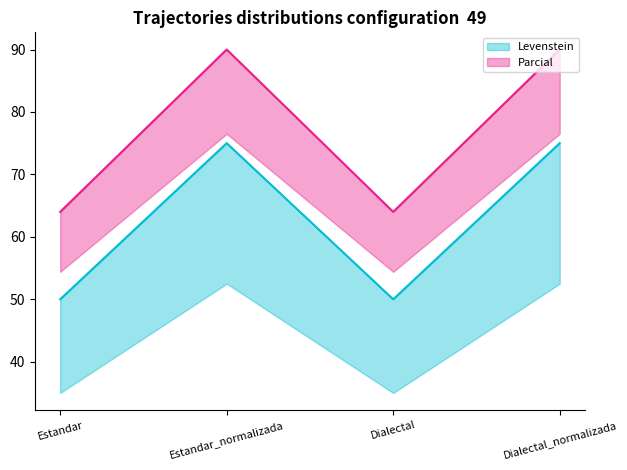

The Parcial series shows 64 at Dialectal. True or false?

True